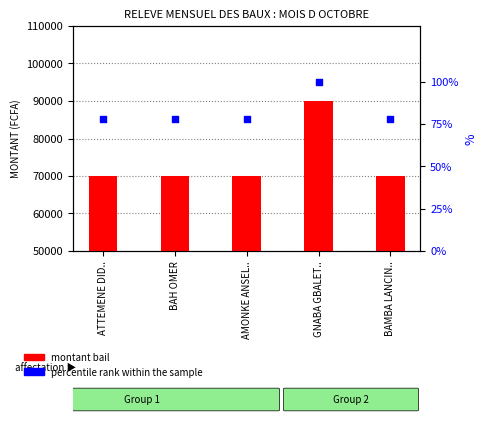

At which category is the sum across all series the highest?

GNABA GBALET..